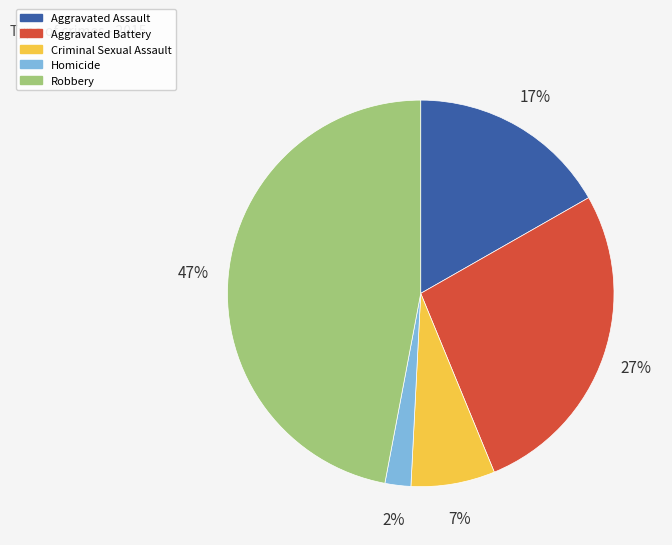

Does any single category account for the majority?

No